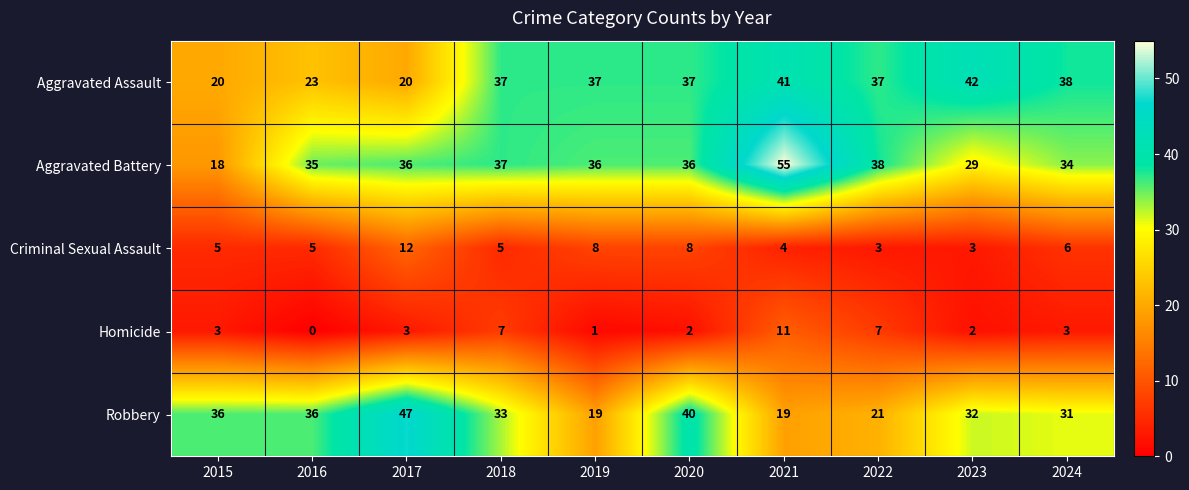

What value does the Robbery series have at 2020?

40